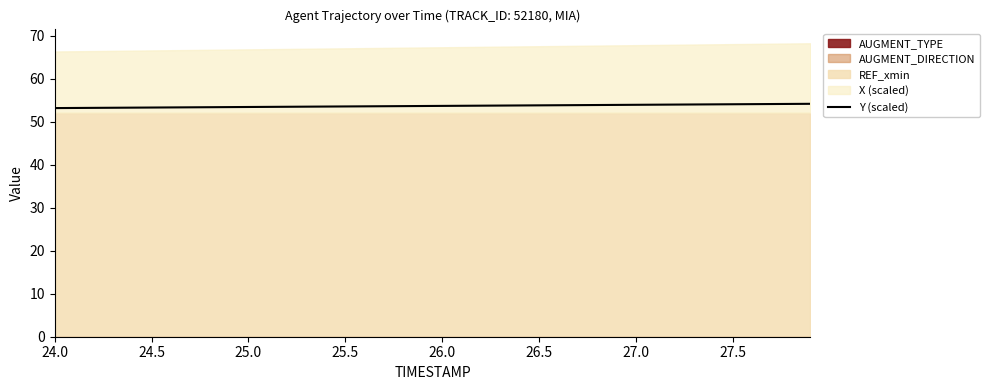

What is the average value?

53.7